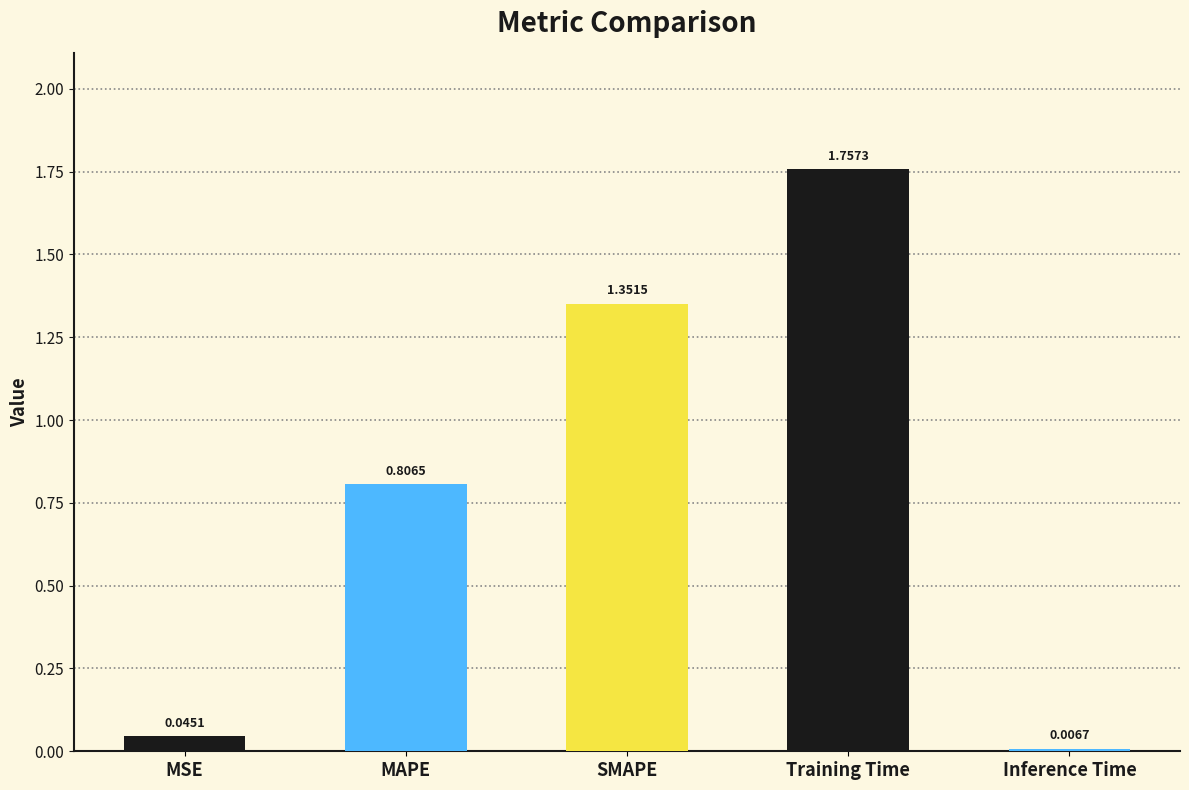

List the labels in order of value, largest first.

Training Time, SMAPE, MAPE, MSE, Inference Time